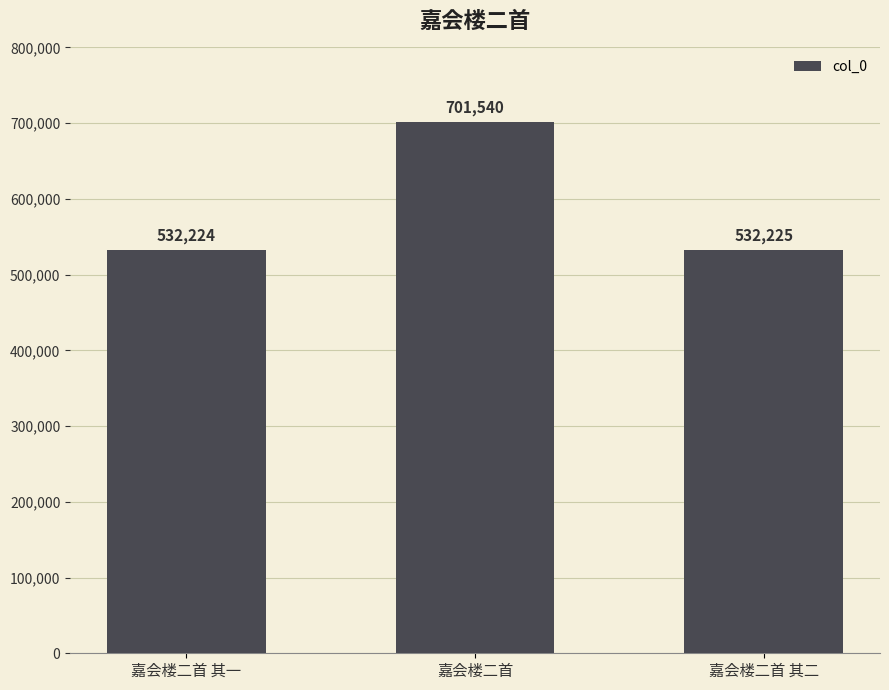

What is the ratio of the value at 嘉会楼二首 to the value at 嘉会楼二首 其一?

1.3